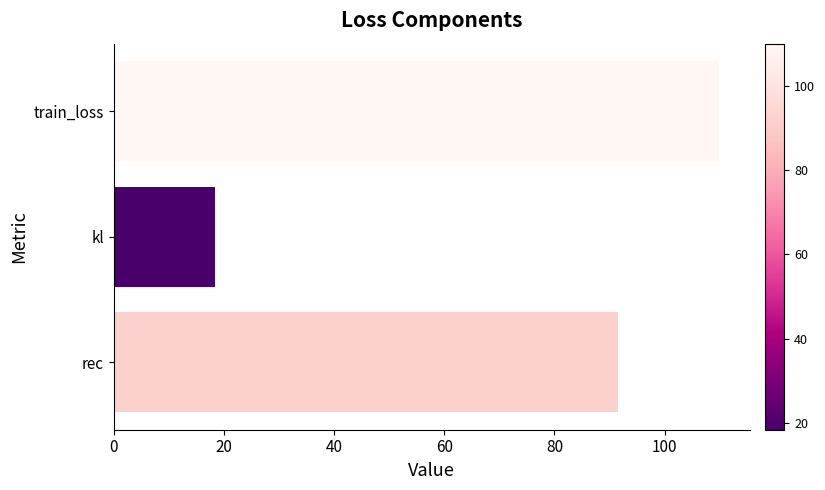

What is the average value?

73.3